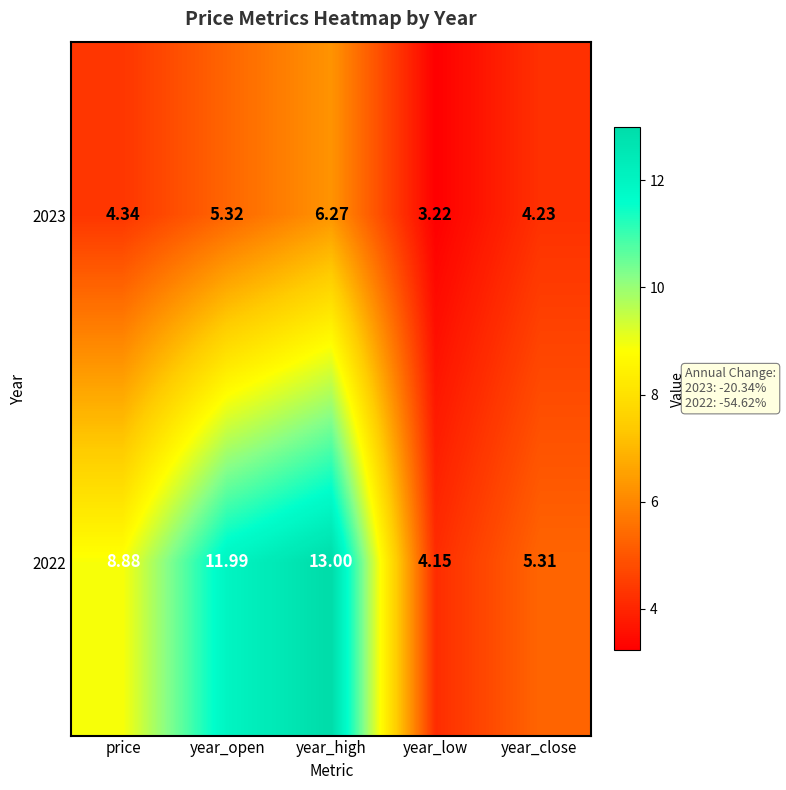

How many values in the 2023 series exceed 4?

4